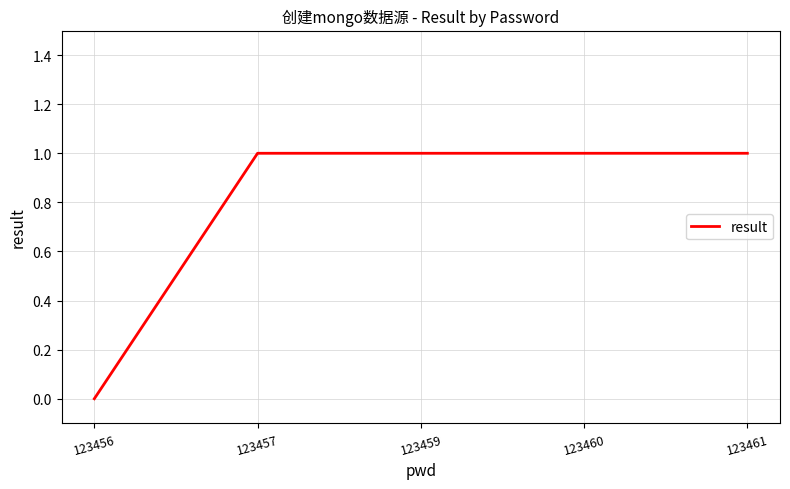

What is the sum of all values?

4